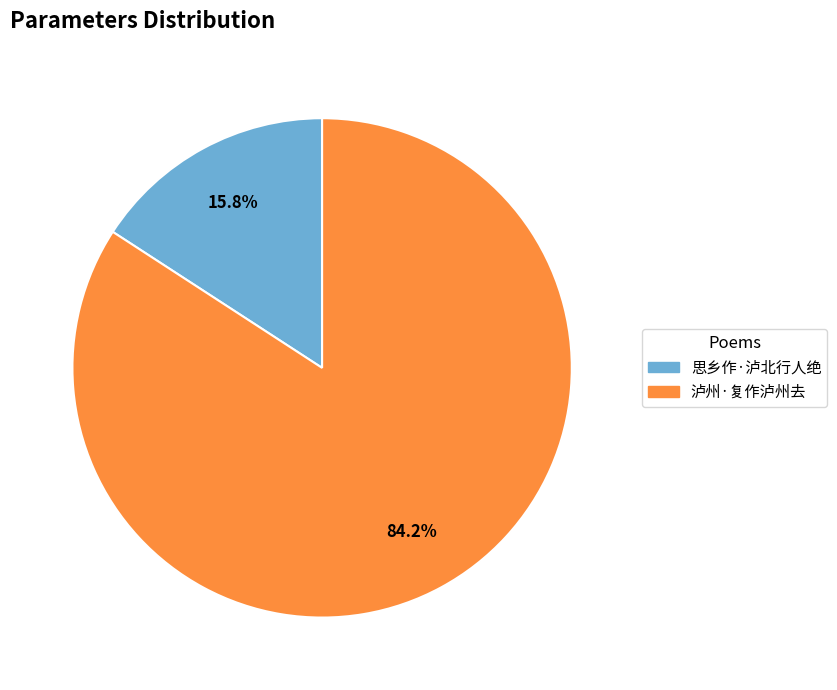

How many segments does this pie chart have?

2